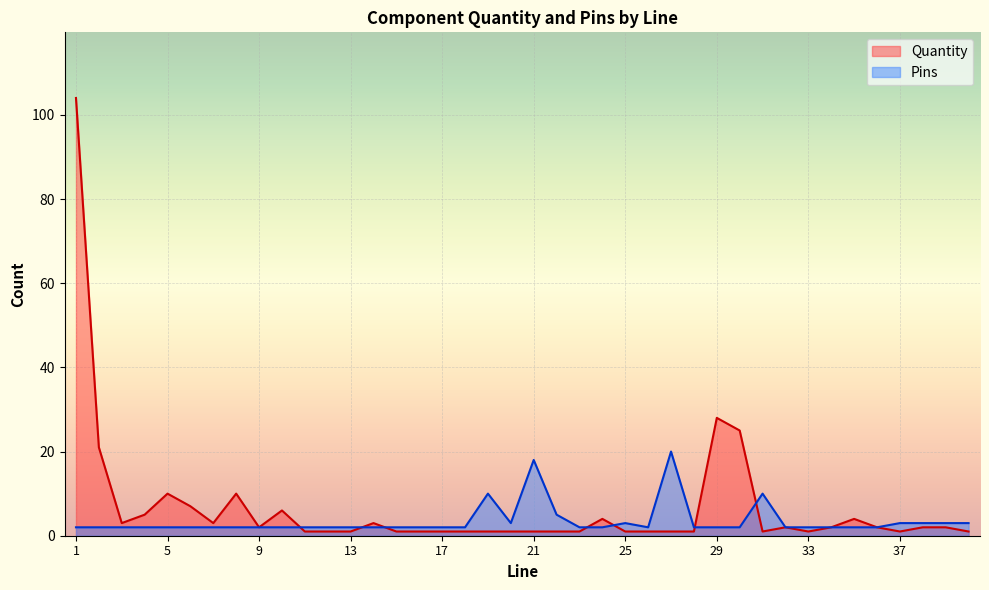

Reading left to right, what are all the values shown in this chart?

Quantity: 104	21	3	5	10	7	3	10	2	6	1	1	1	3	1	1	1	1	1	1	1	1	1	4	1	1	1	1	28	25	1	2	1	2	4	2	1	2	2	1
Pins: 2	2	2	2	2	2	2	2	2	2	2	2	2	2	2	2	2	2	10	3	18	5	2	2	3	2	20	2	2	2	10	2	2	2	2	2	3	3	3	3